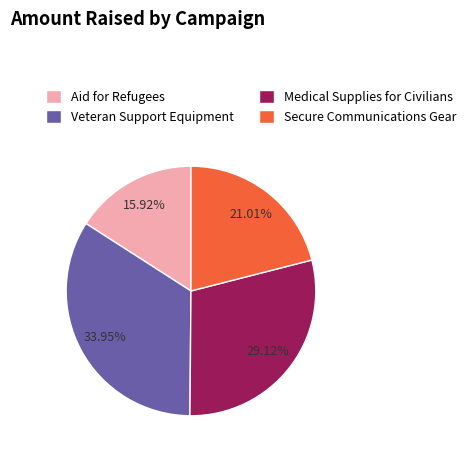

How many slices are in this pie chart?

4